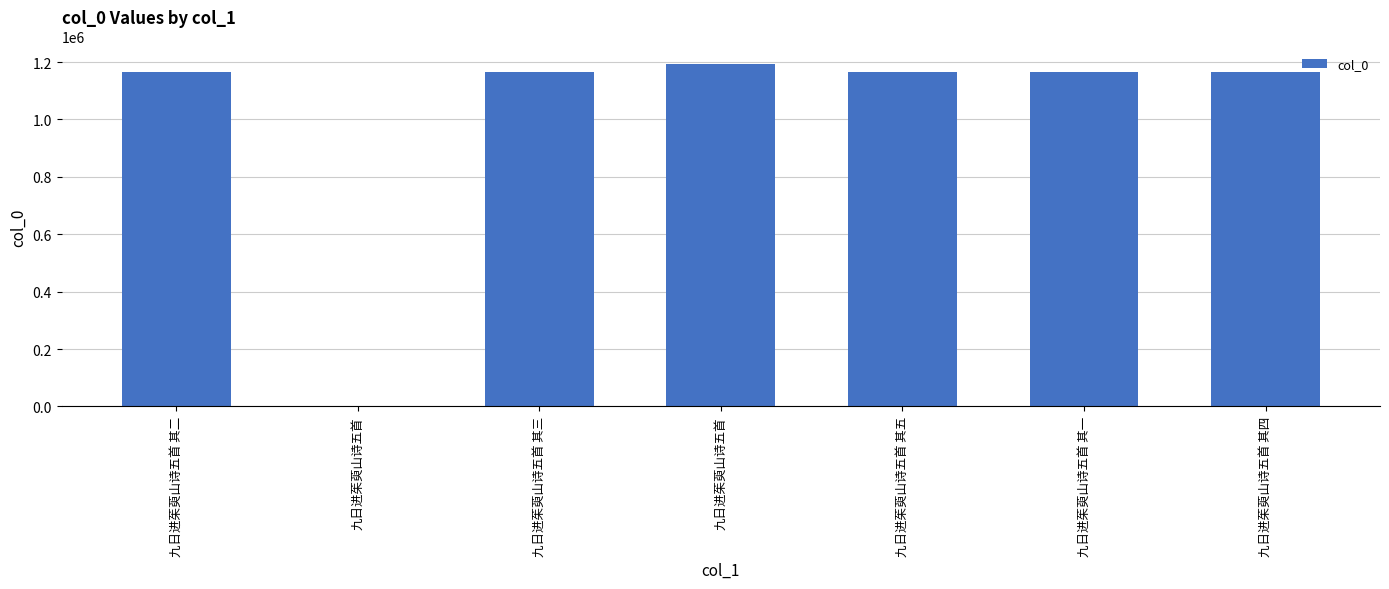

What is the difference between the second highest and minimum values?

1163969